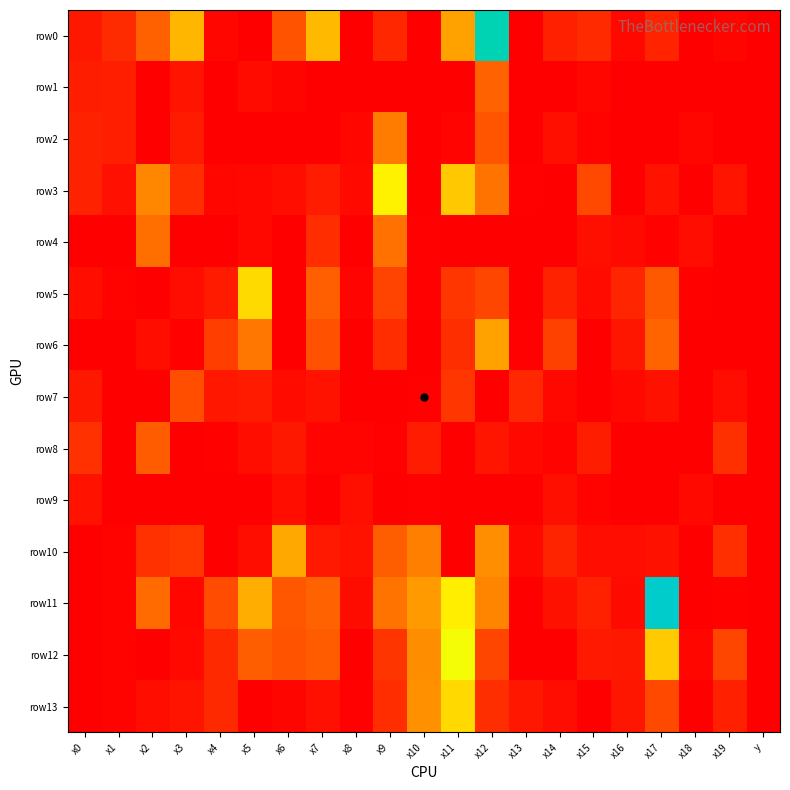

Rank the series by their maximum value, from lowest to highest.

row9, row7, row8, row1, row4, row2, row6, row10, row13, row5, row3, row12, row0, row11